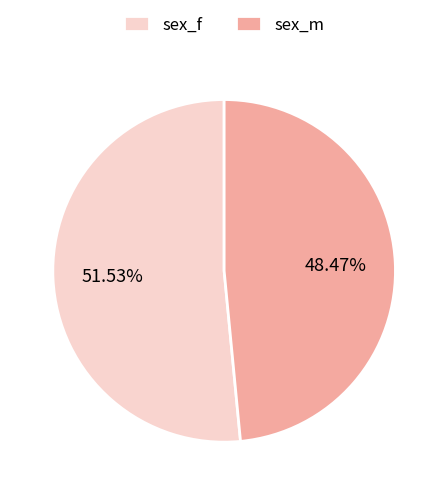

Combined, do sex_f and sex_m account for over 50%?

Yes